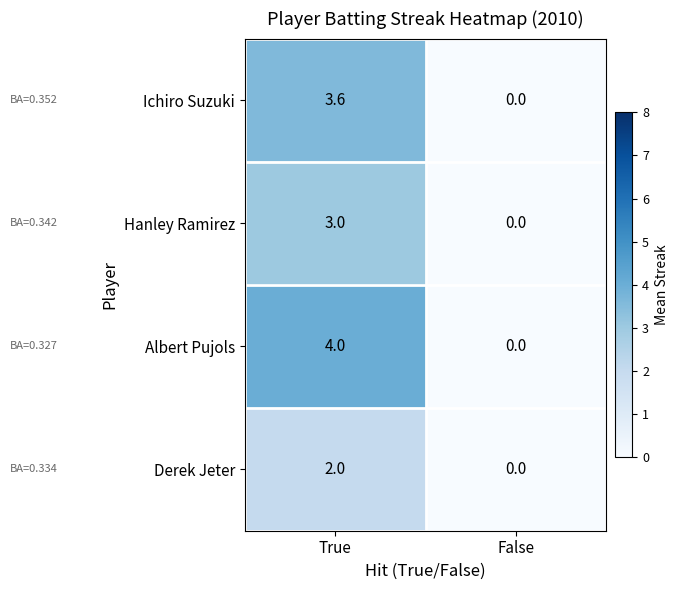

Is it true that Derek Jeter equals 0.0 at False?

True